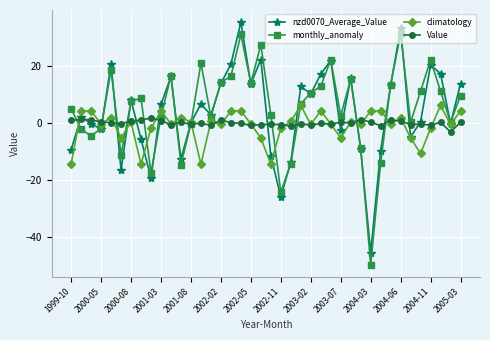

At how many categories does at least one series exceed 26?

3